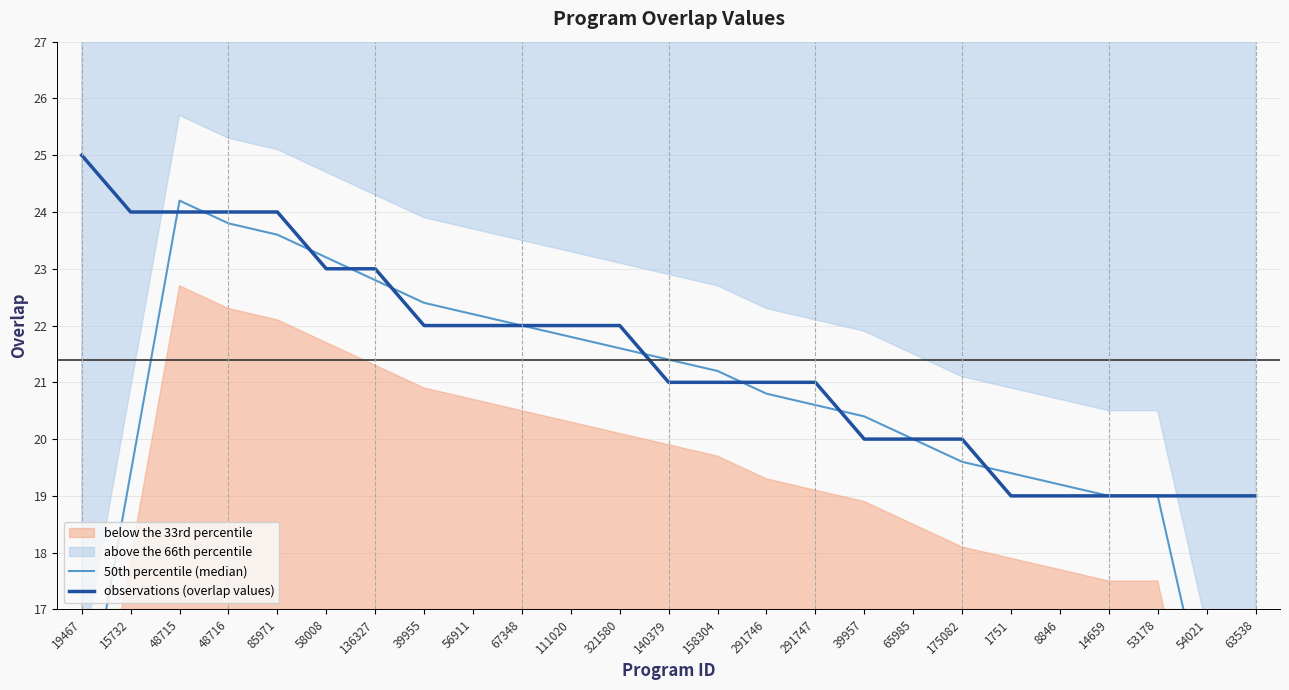

True or false: observations (overlap values) and 50th percentile (median) intersect in this chart.

True